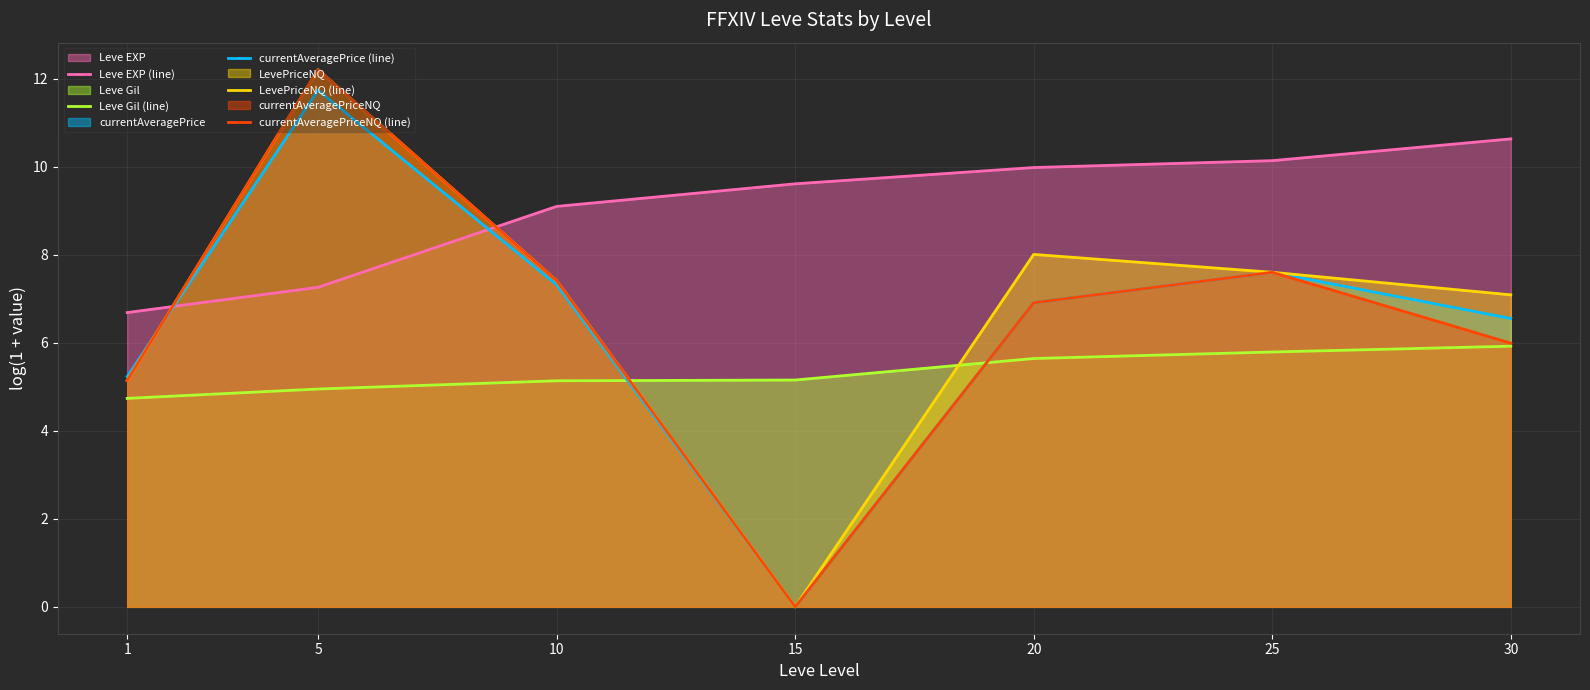

What is the sum of the LevePriceNQ (line) values at 10 and 20?

15.4